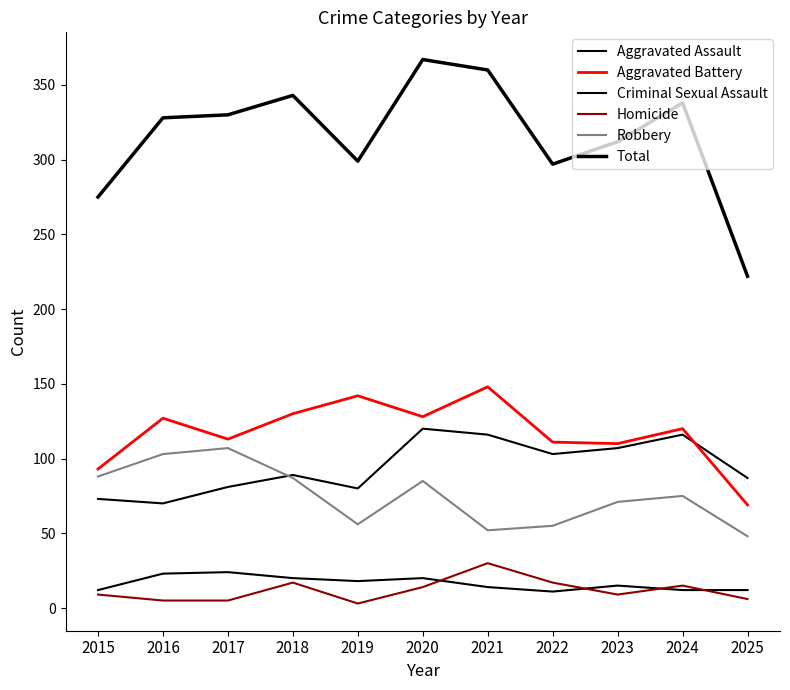

Is this an area chart (filled region under the line)?

No